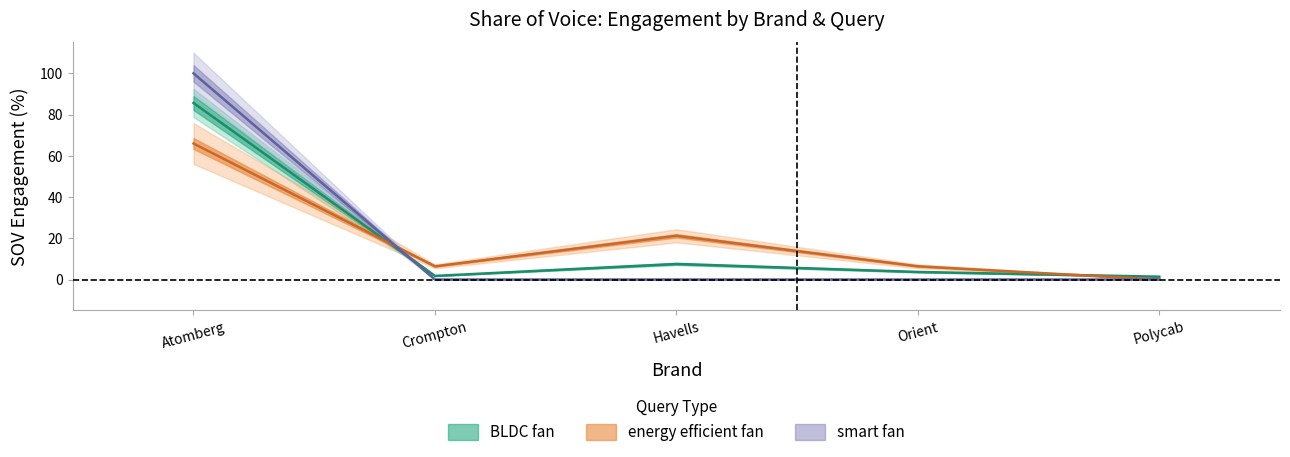

How many data points in BLDC fan are less than 3?

2